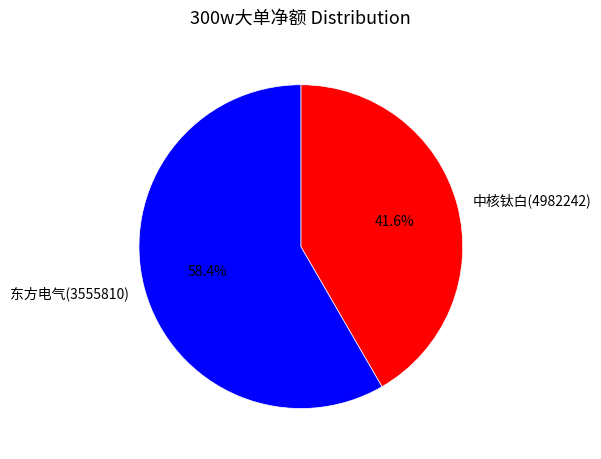

Count the number of slices in the pie.

2